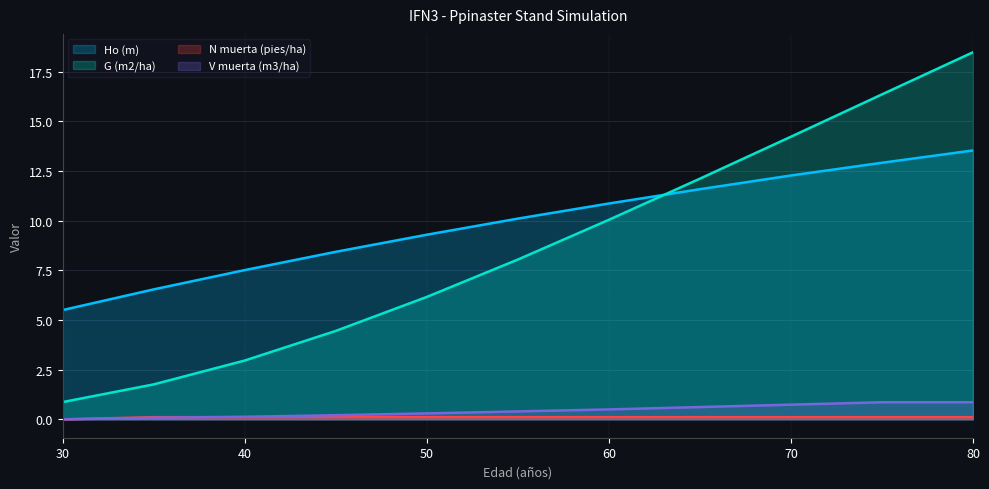

How many lines are shown in the chart?

4